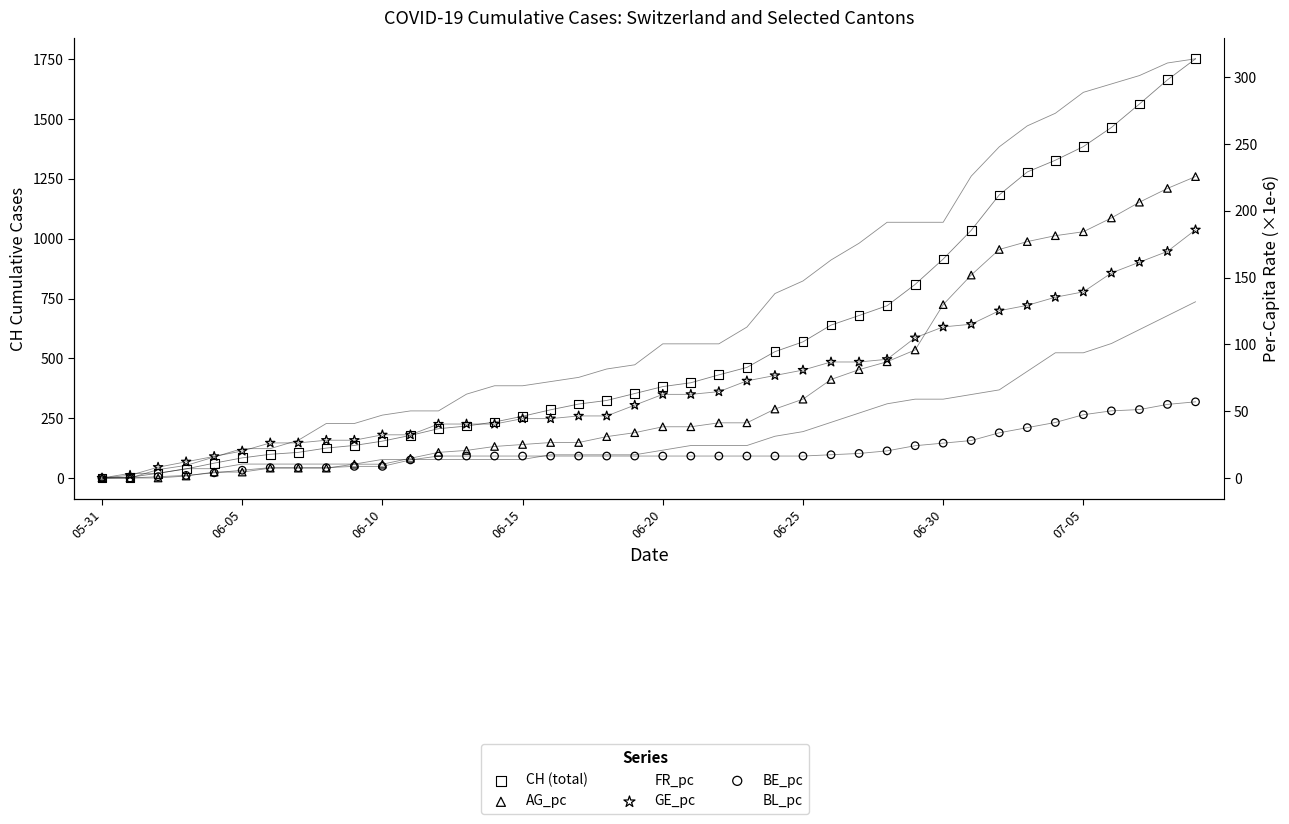

What are all the series names shown in the legend?

CH (total), AG_pc, FR_pc, GE_pc, BE_pc, BL_pc